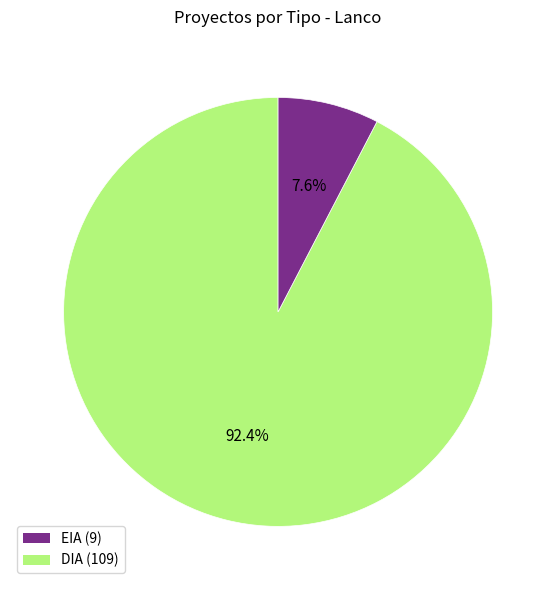

Is there a majority slice in this chart?

Yes